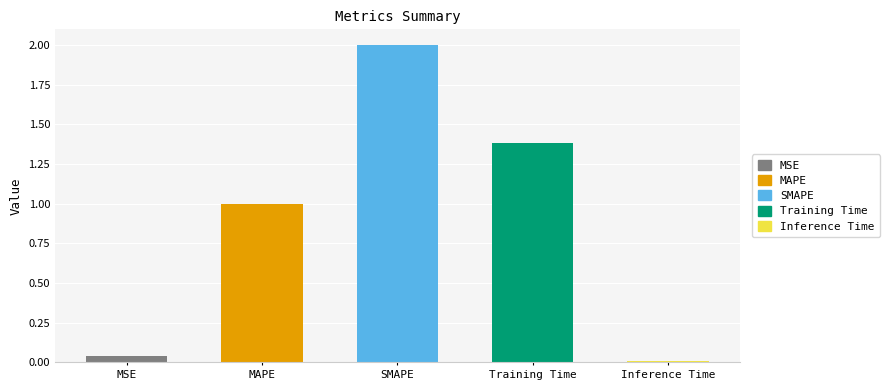

Which category has the highest value across all series?

SMAPE